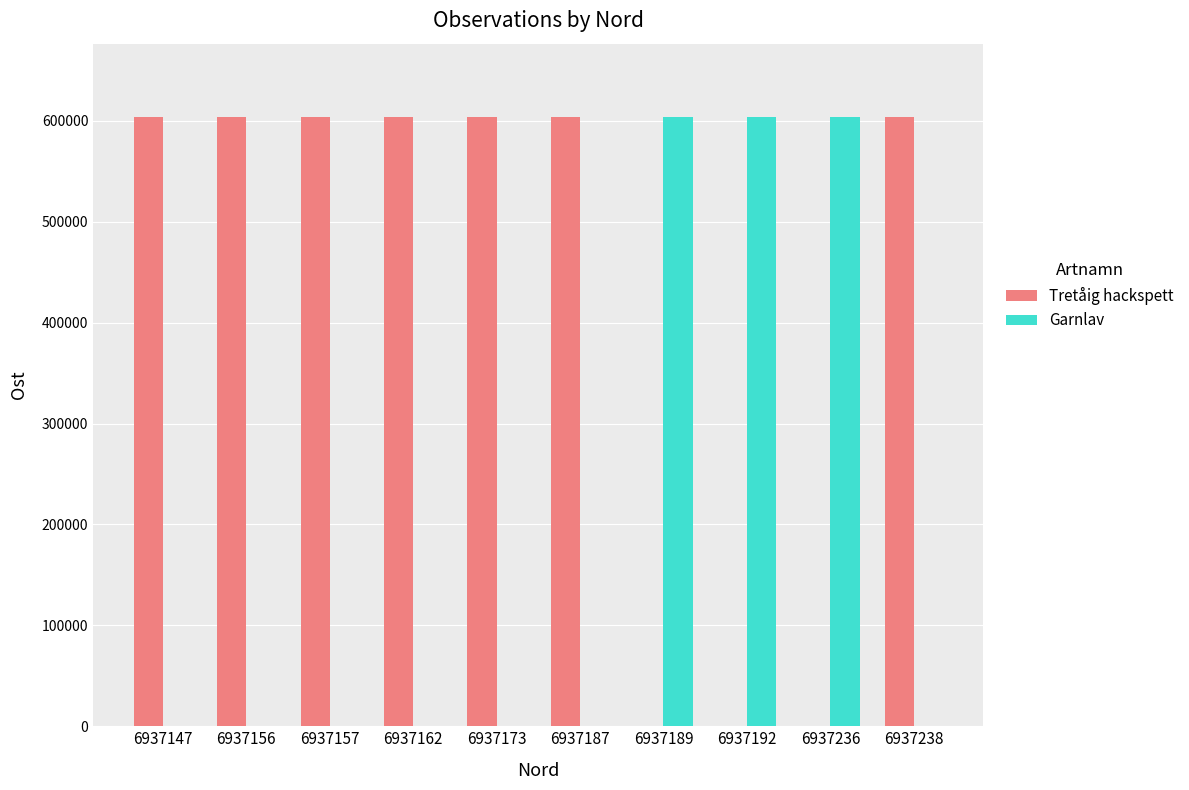

Are the bars grouped side by side (vs. stacked)?

Yes